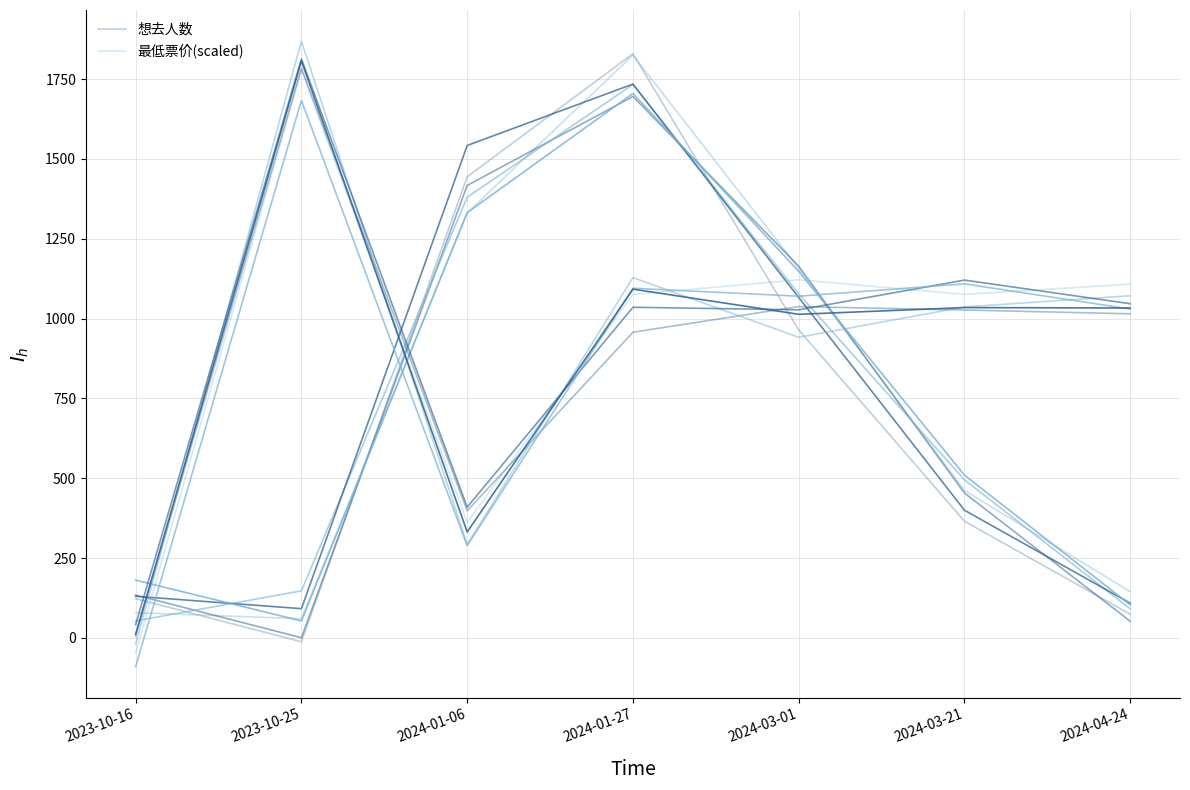

Between 2024-03-01 and 2024-04-24, which series saw the biggest shift?

想去人数